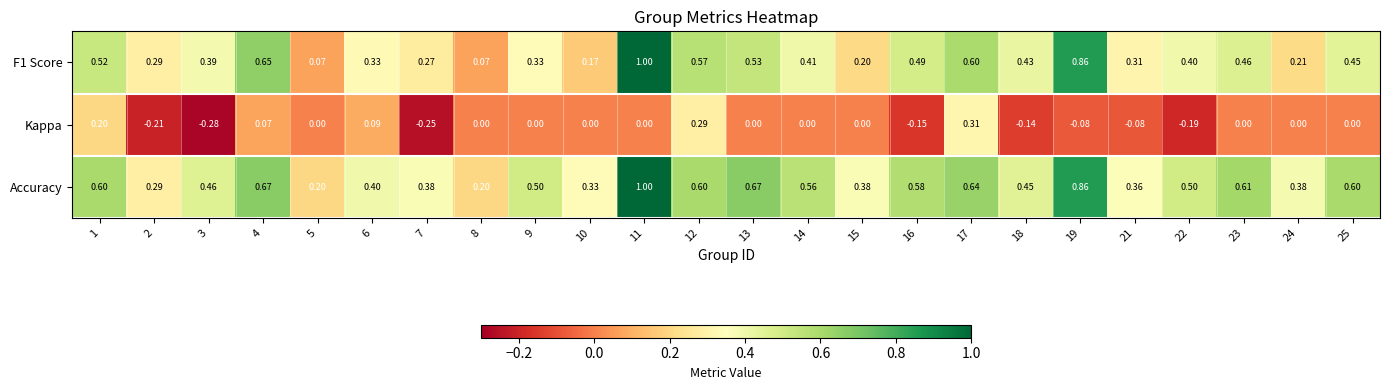

Is the value of Accuracy at 14 greater than the value of Kappa at 14?

Yes